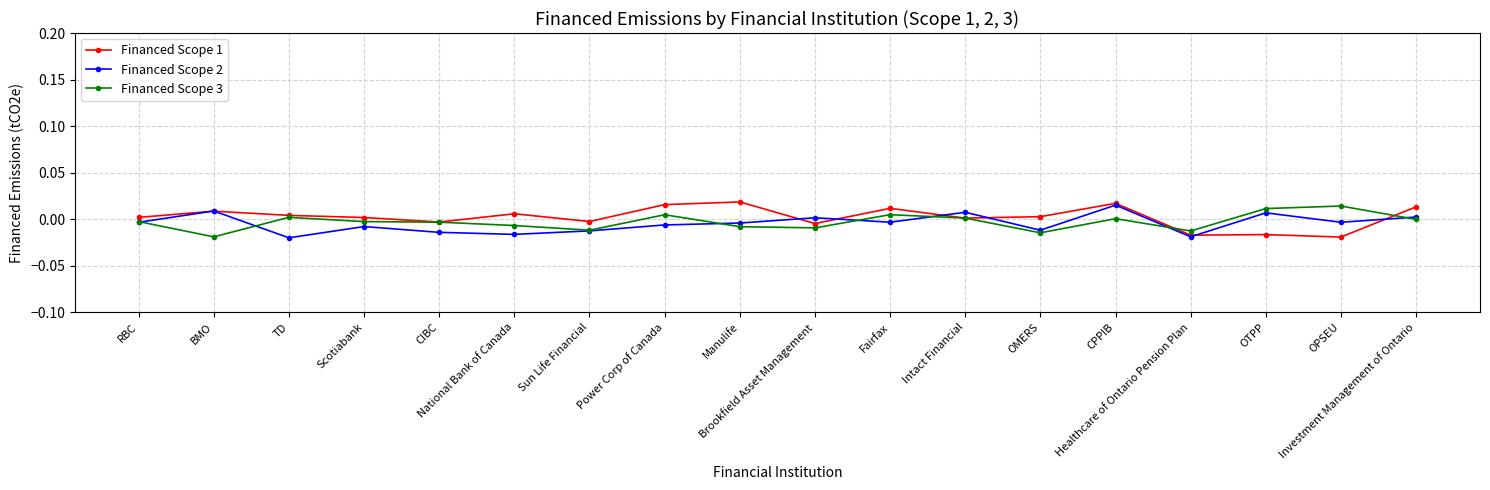

Rank the categories by Financed Scope 2 value from lowest to highest.

TD, Healthcare of Ontario Pension Plan, National Bank of Canada, CIBC, Sun Life Financial, OMERS, Scotiabank, Power Corp of Canada, Manulife, RBC, OPSEU, Fairfax, Brookfield Asset Management, Investment Management of Ontario, OTPP, Intact Financial, BMO, CPPIB